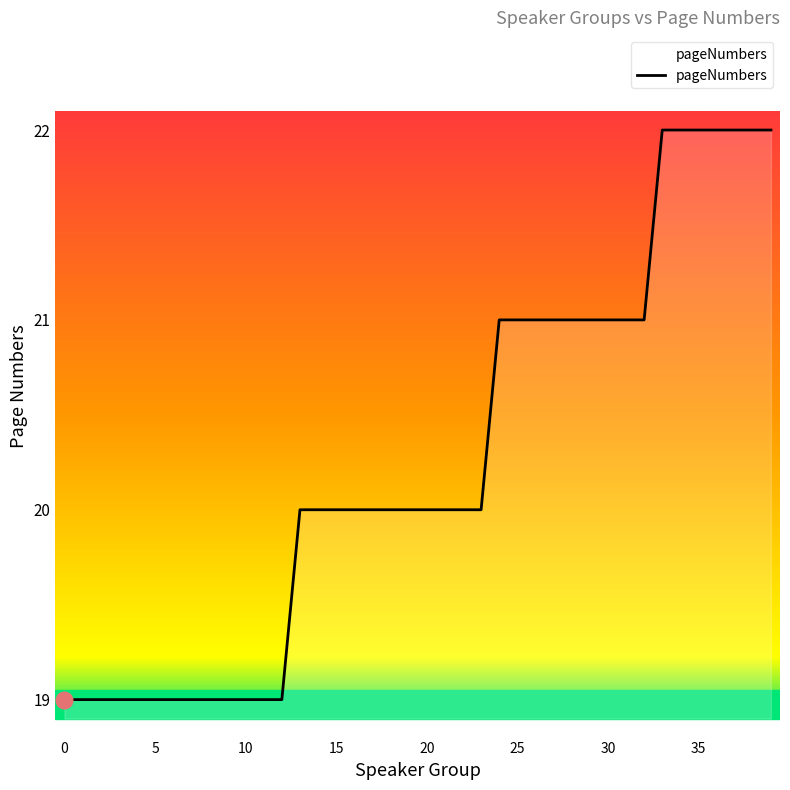

How many distinct data groups are displayed?

1